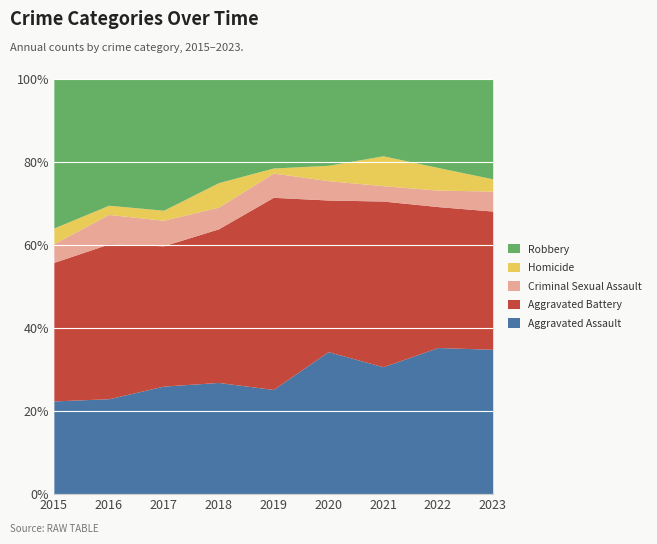

Count the number of data series in this chart.

5